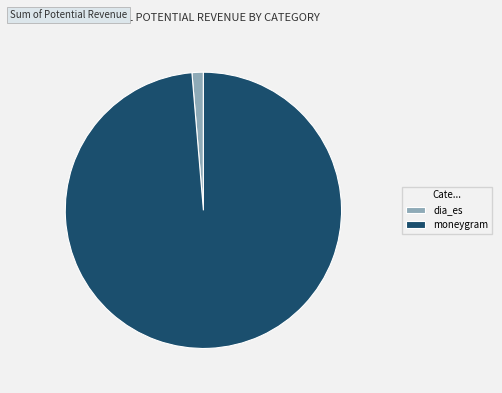

How many slices are in this pie chart?

2